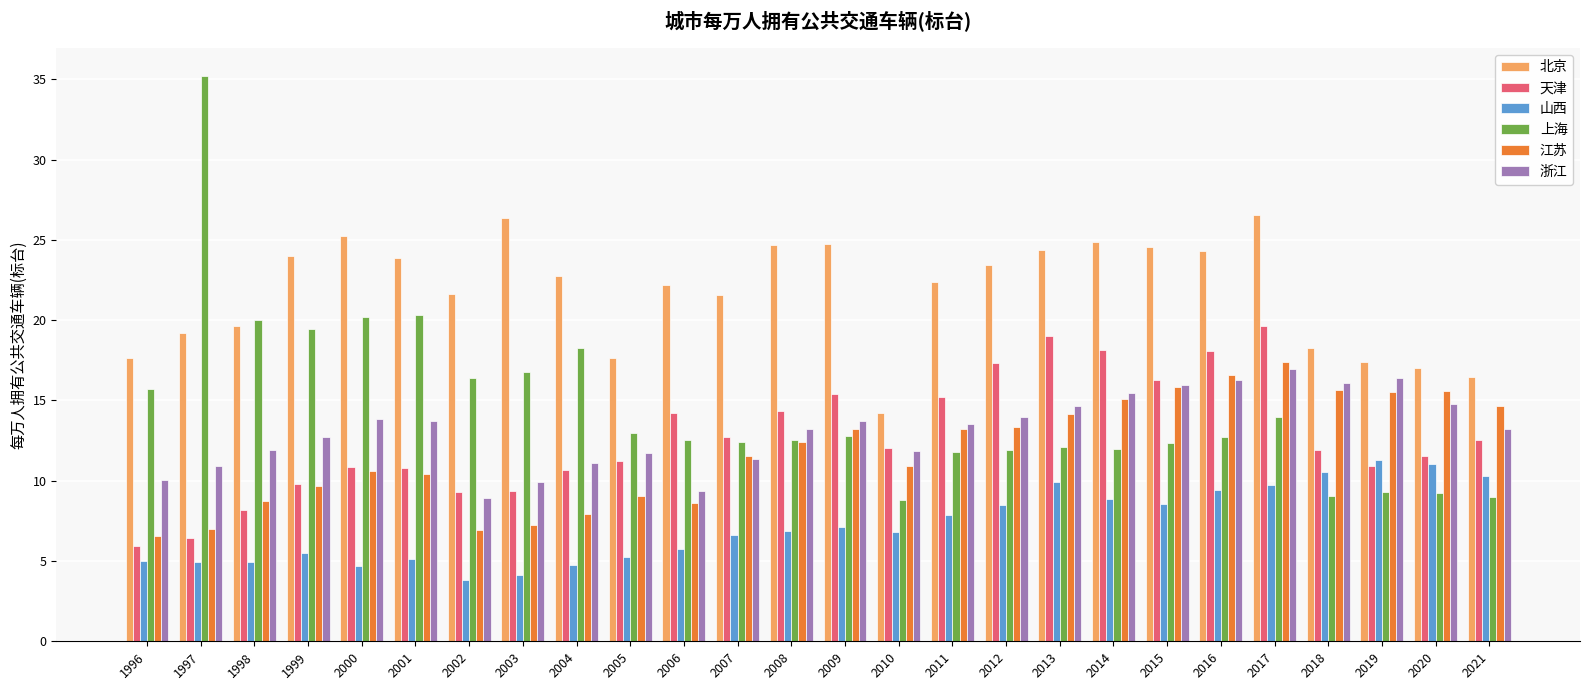

The 上海 series shows 12.9 at 2005. True or false?

True